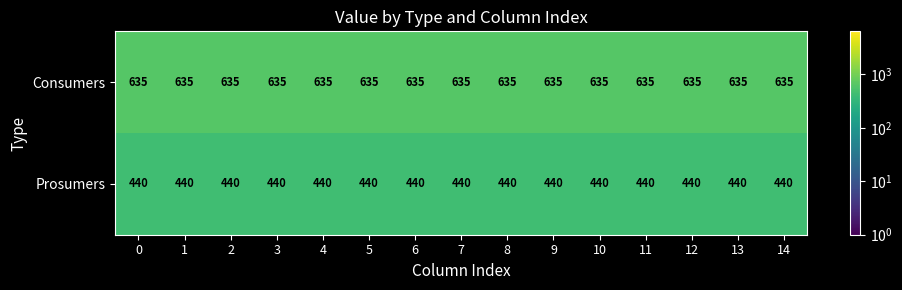

What is the approximate value of Consumers at 6?

635